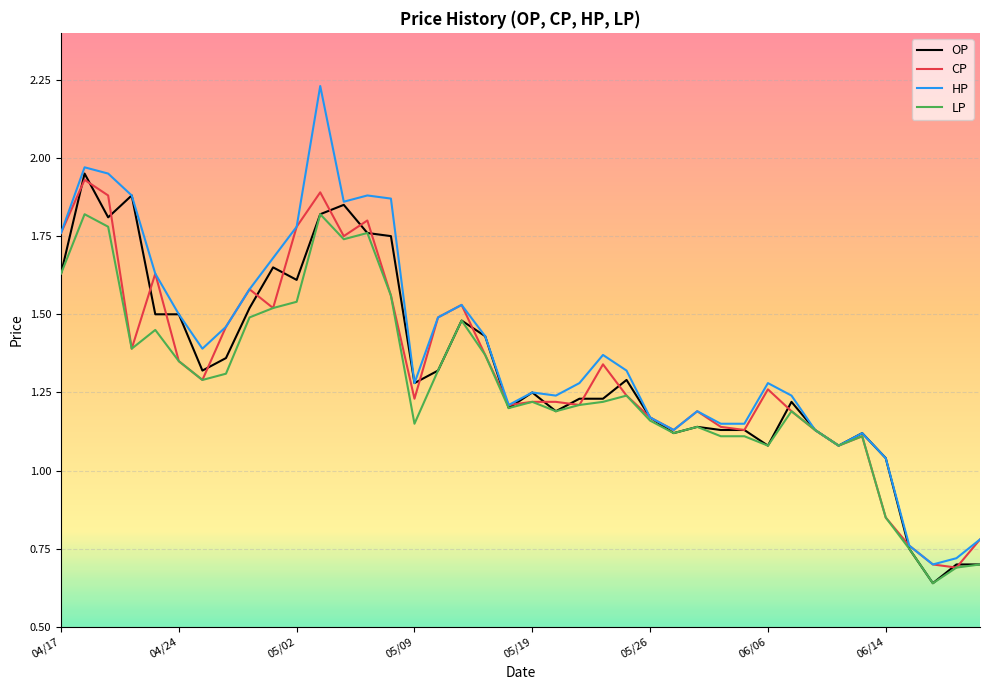

Which series has the largest range (max minus min)?

HP